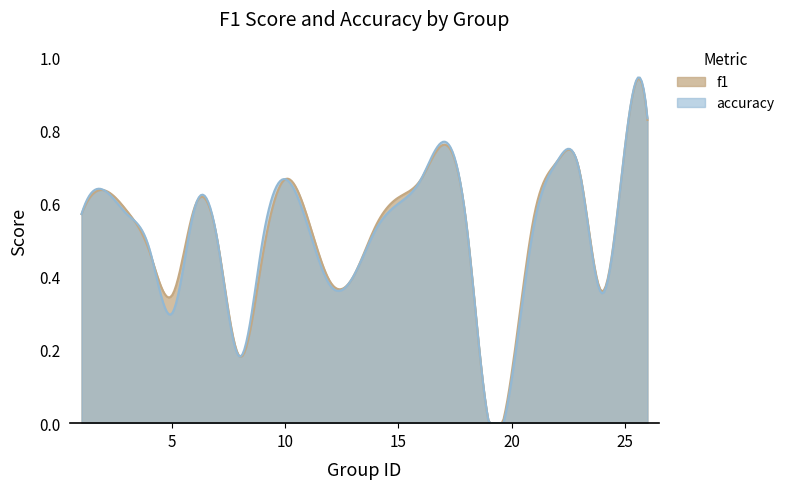

Where is the first local minimum for f1?

5